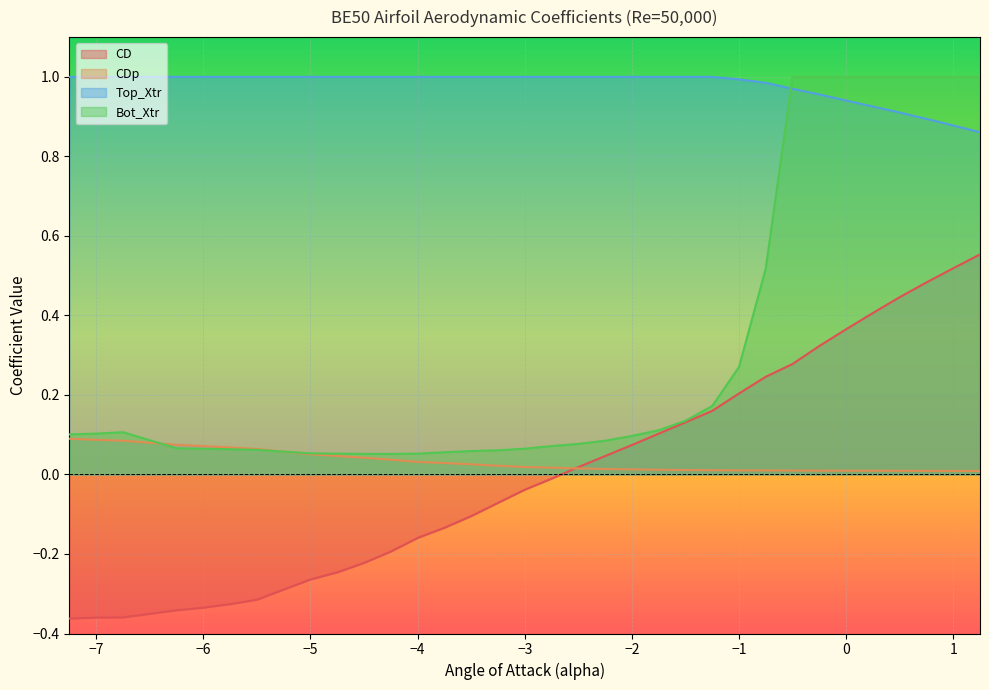

How many interior local valleys does the Bot_Xtr series have?

1